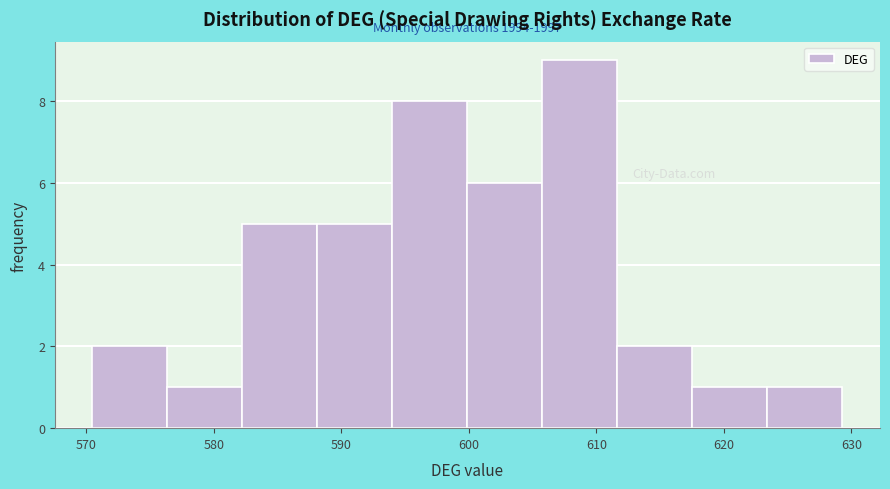

Over which range of the x-axis is the bar tallest?

606 to 612